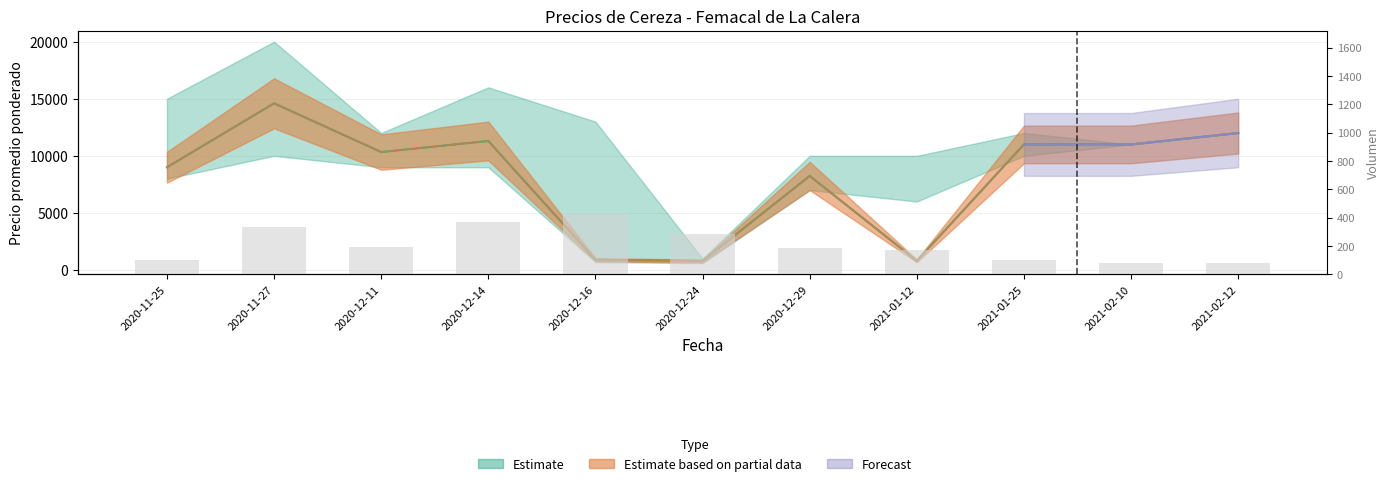

Which category has the highest value across all series?

2020-12-16